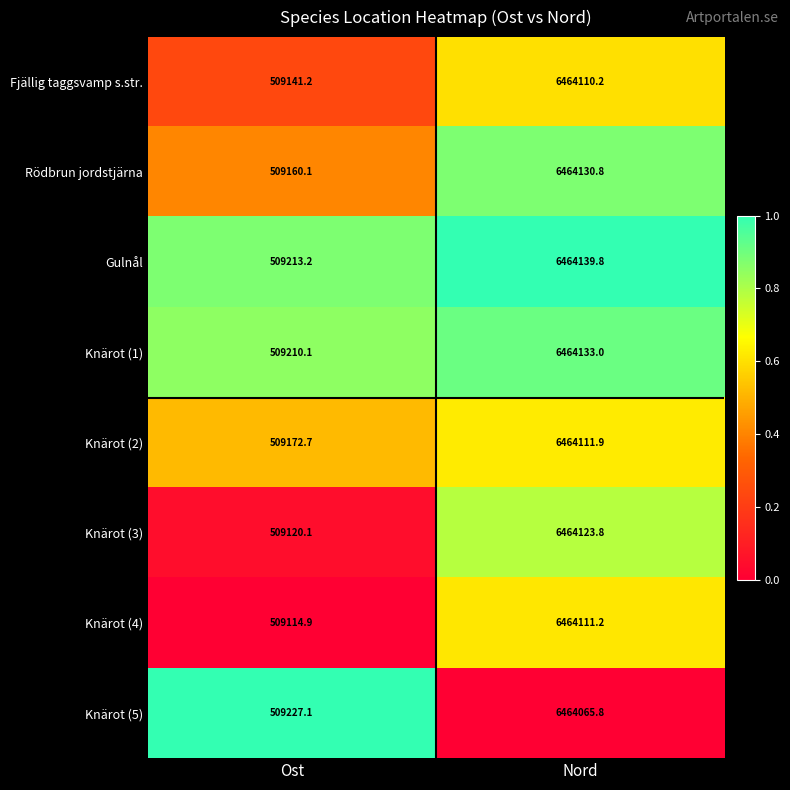

Count the number of data series in this chart.

8